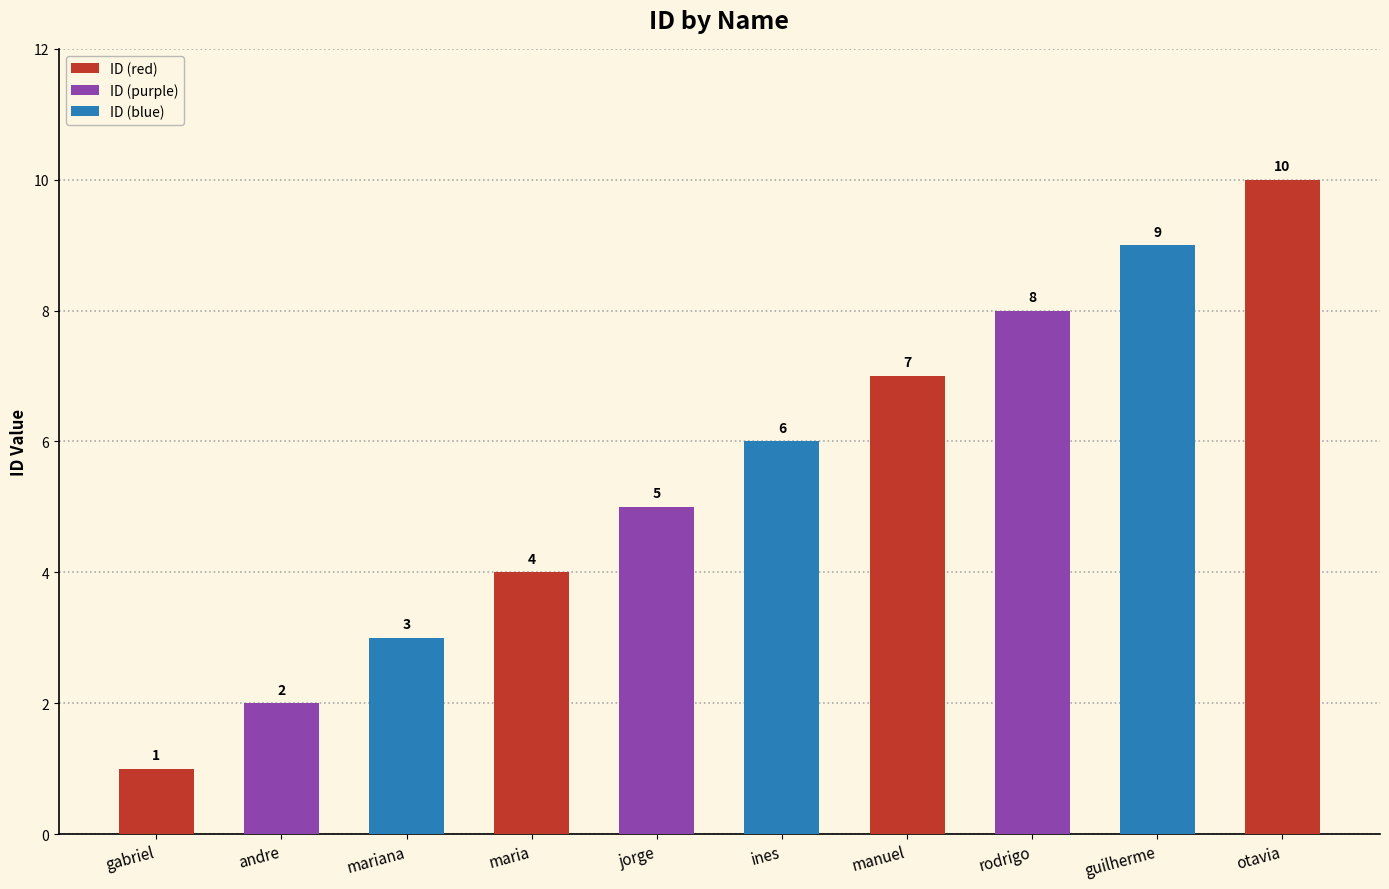

List the labels in order of value, smallest first.

gabriel, andre, mariana, maria, jorge, ines, manuel, rodrigo, guilherme, otavia